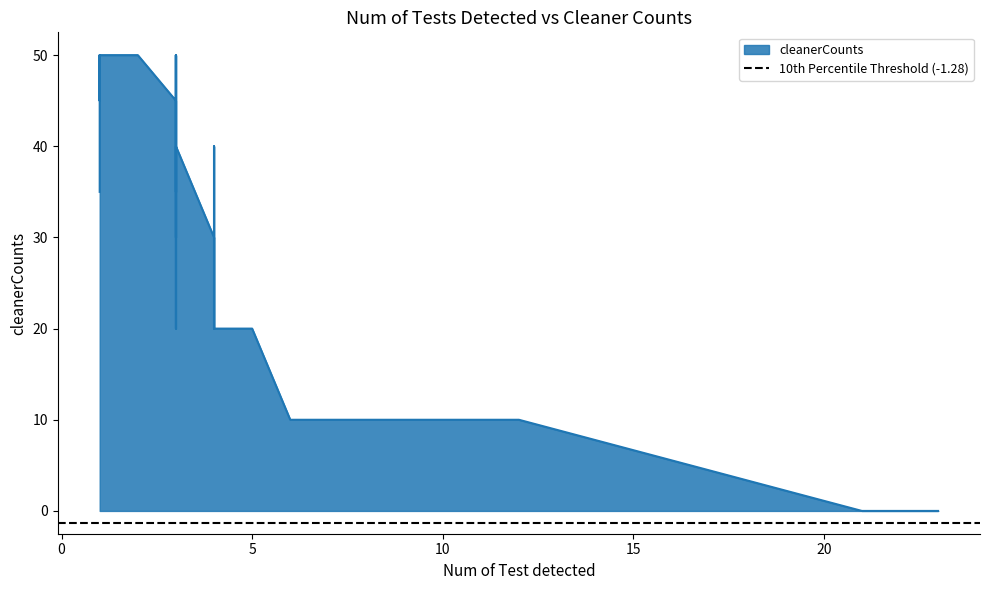

How many series are shown in this chart?

1